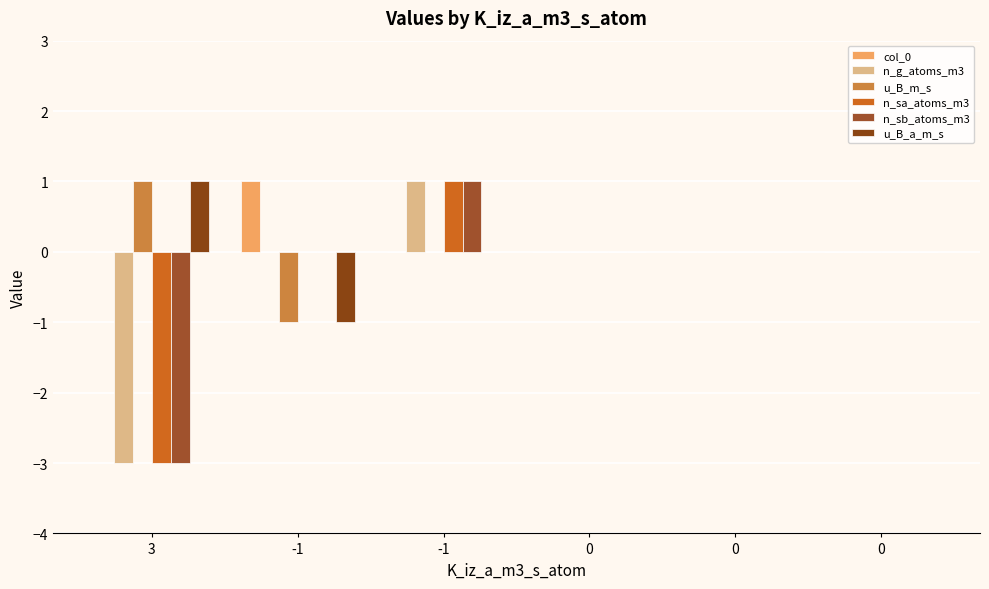

Rank the series by their maximum value, from highest to lowest.

col_0, n_g_atoms_m3, u_B_m_s, n_sa_atoms_m3, n_sb_atoms_m3, u_B_a_m_s